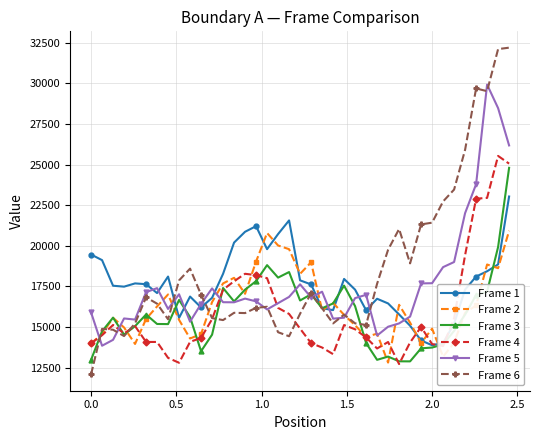

Which series has the largest total across all categories?

Frame 6